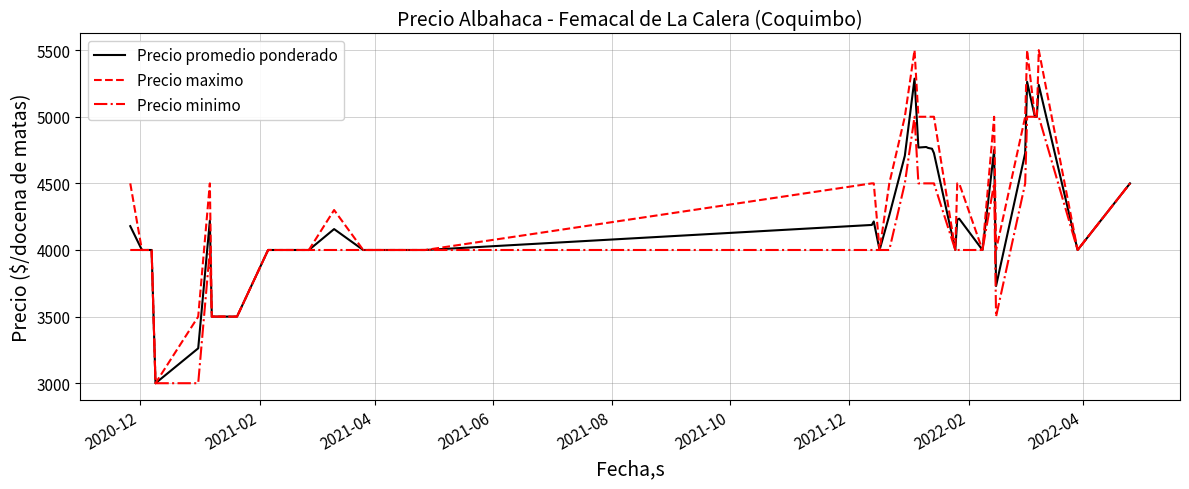

Rank the series by their average value, from lowest to highest.

Precio minimo, Precio promedio ponderado, Precio maximo